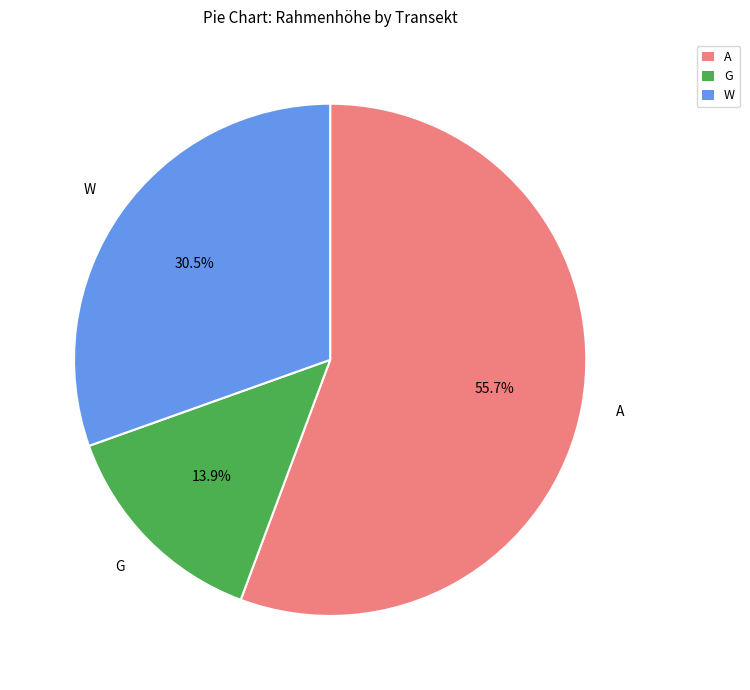

What is the total percentage of A and W?

86.1%